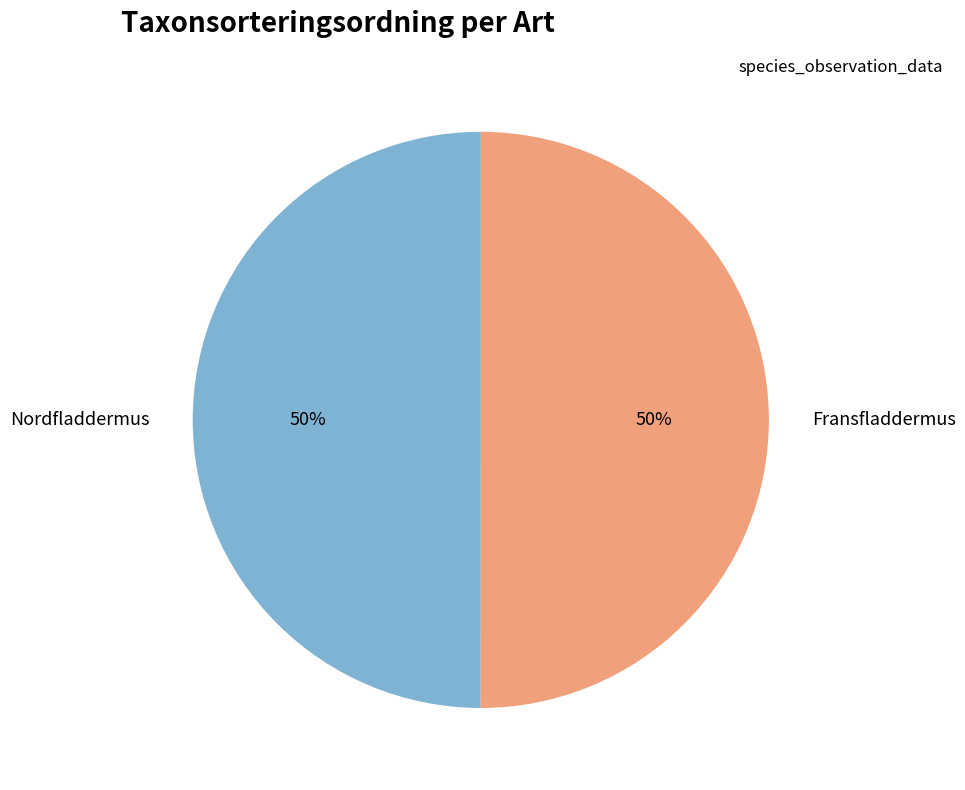

To the nearest percent, what percentage of the pie is Nordfladdermus?

50%